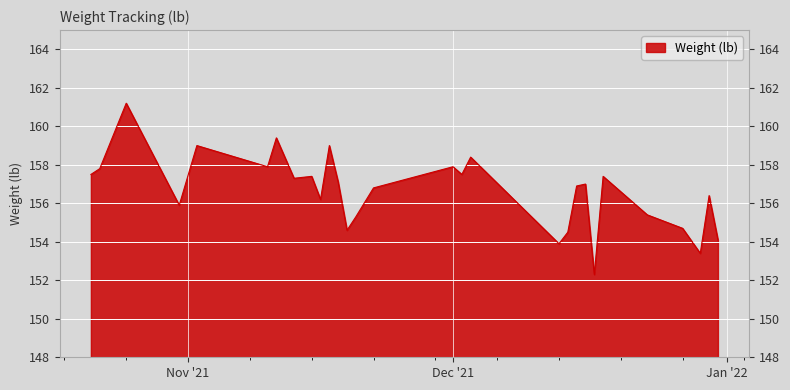

What is the difference between the maximum and minimum values?

8.9